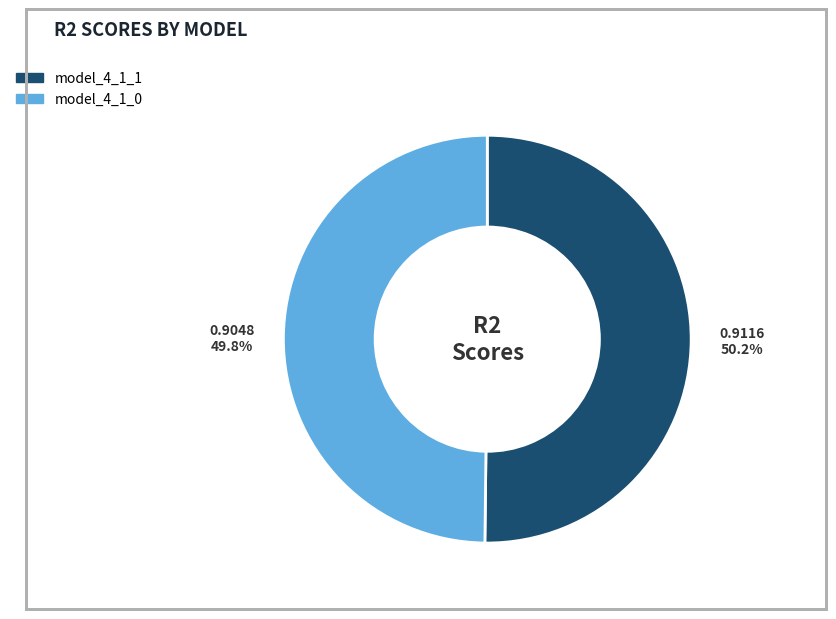

What percentage is the model_4_1_0 slice, to the nearest percent?

50%